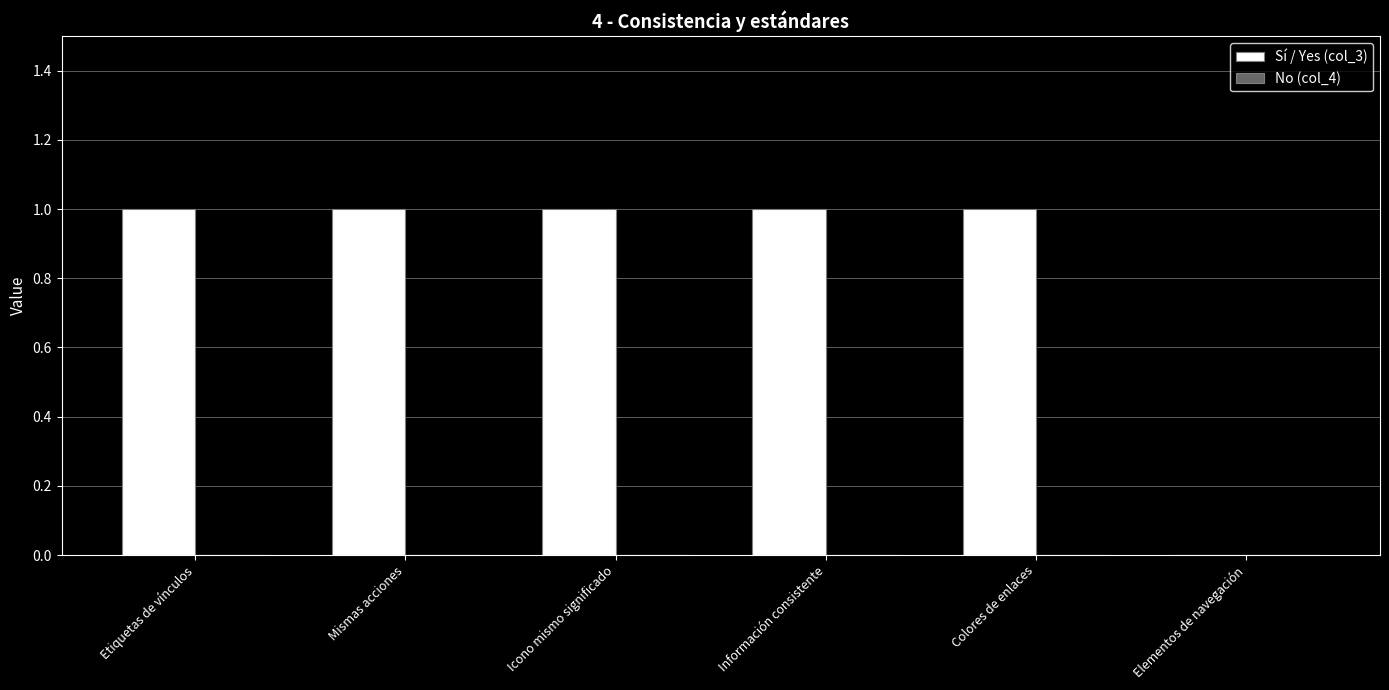

The value at Información consistente is 1. True or false?

True